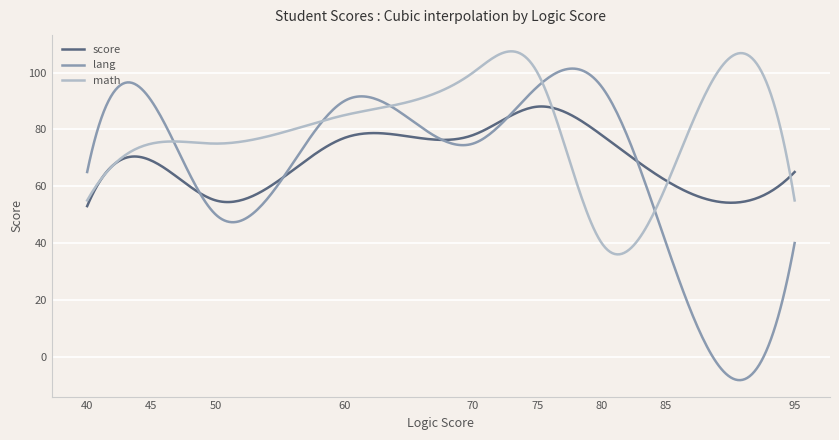

Which series has the largest range (max minus min)?

lang